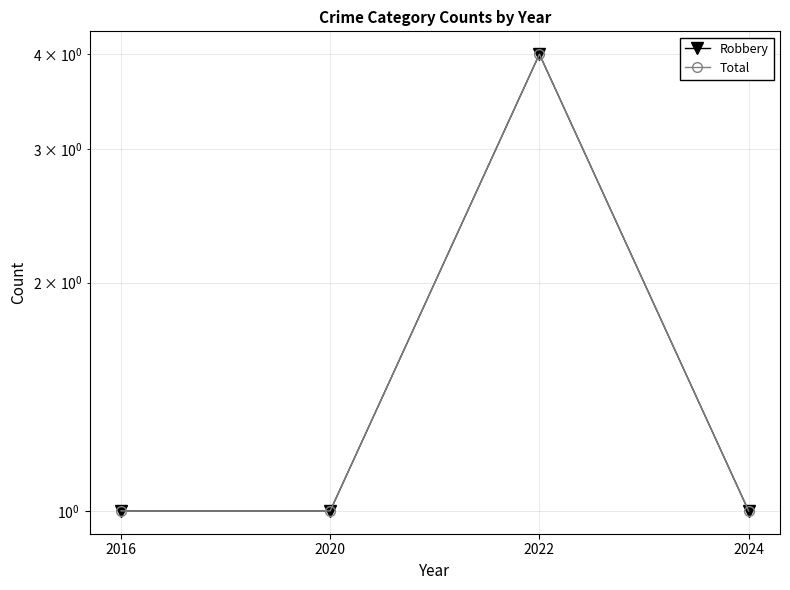

Is this an area chart (filled region under the line)?

No